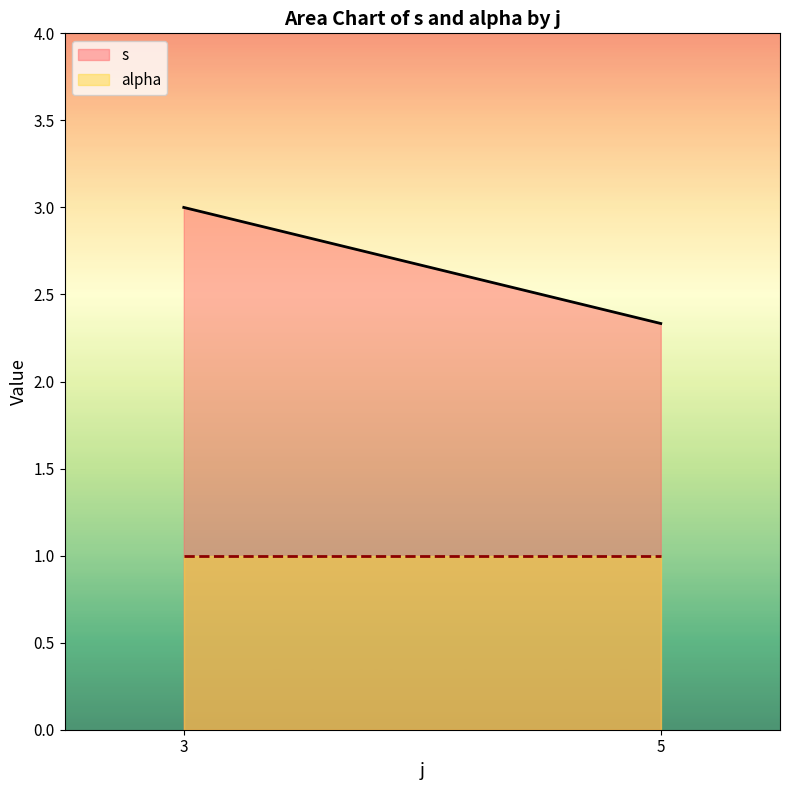

Reading left to right, transcribe all the data shown in this chart.

s: 3=3.0	5=2.3
alpha: 3=1.0	5=1.0